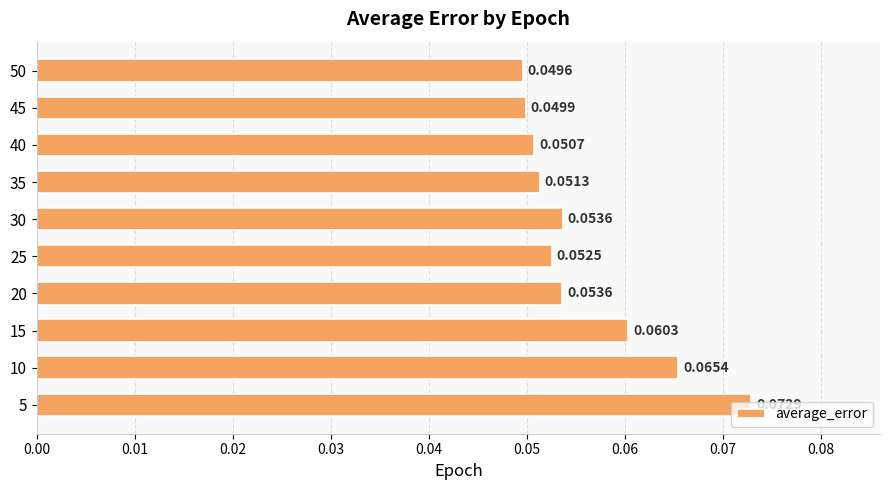

What is the sum of all values?

0.6